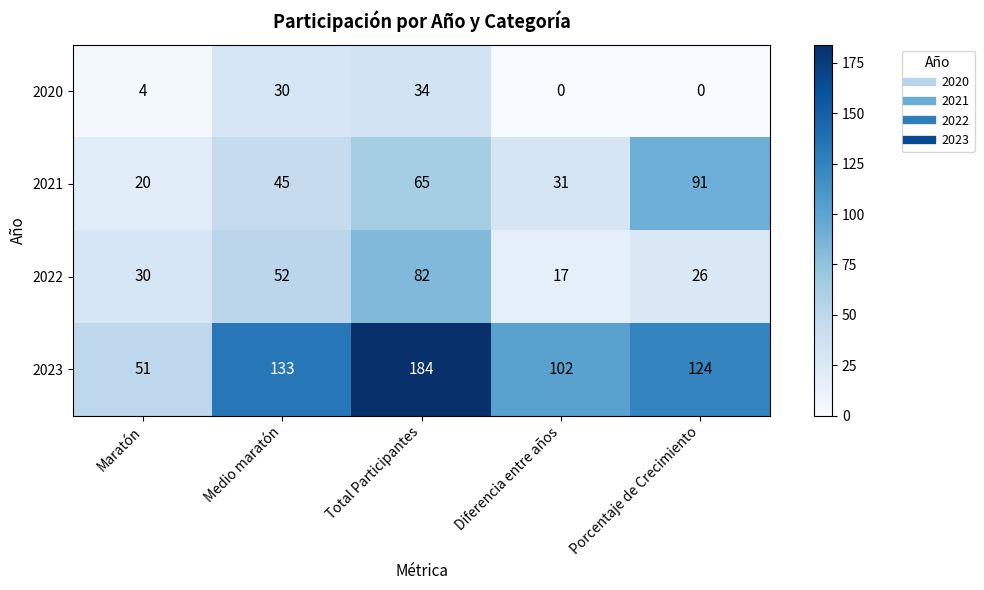

Is the value of 2023 at Diferencia entre años greater than the value of 2021 at Porcentaje de Crecimiento?

Yes